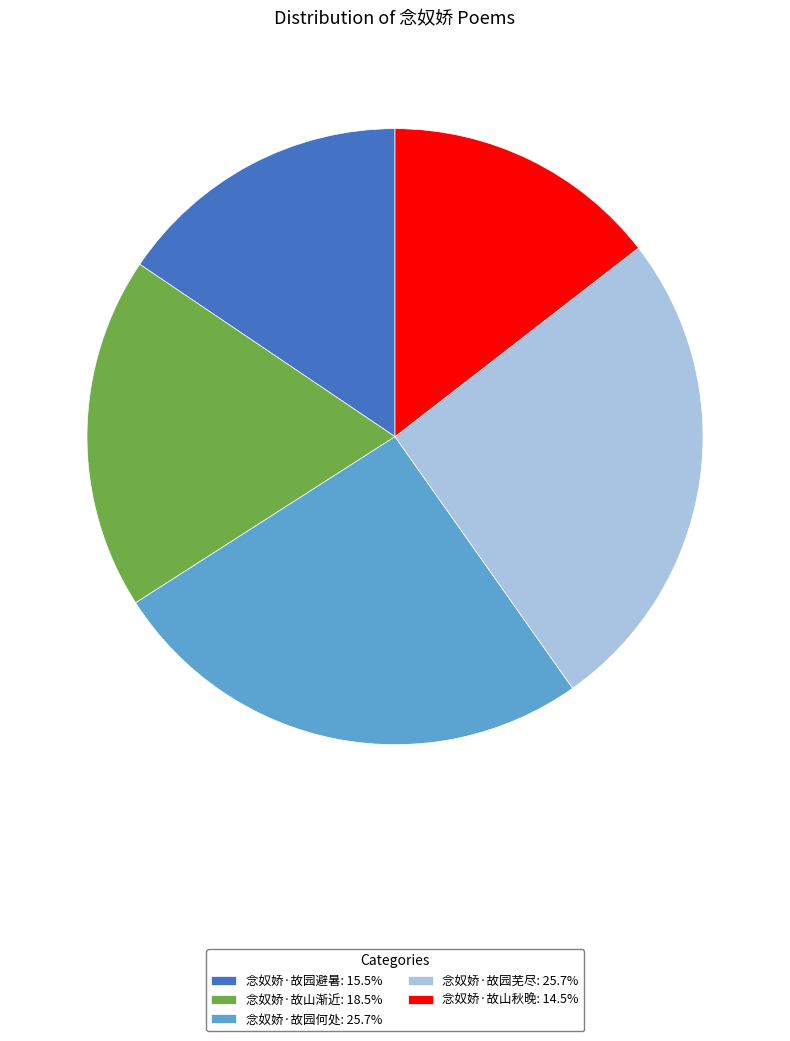

Combined, do 念奴娇·故园何处: 25.7% and 念奴娇·故山渐近: 18.5% account for over 50%?

No